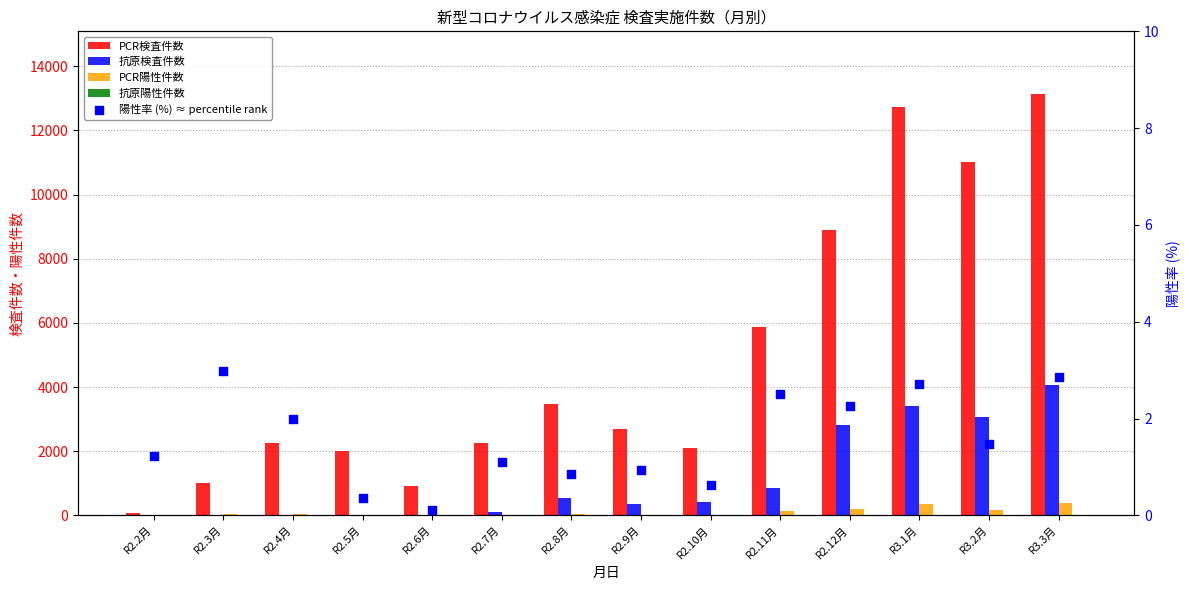

What is the total value across all series at R3.3月?

17587.9